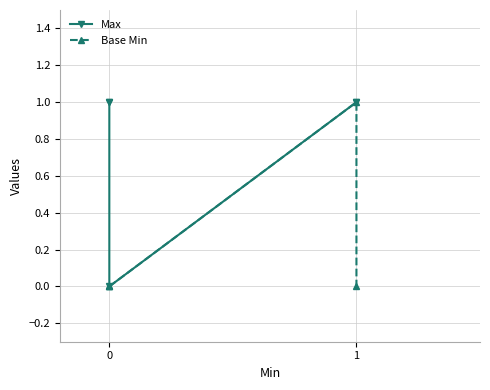

Is it true that Base Min equals 0 at 0?

False